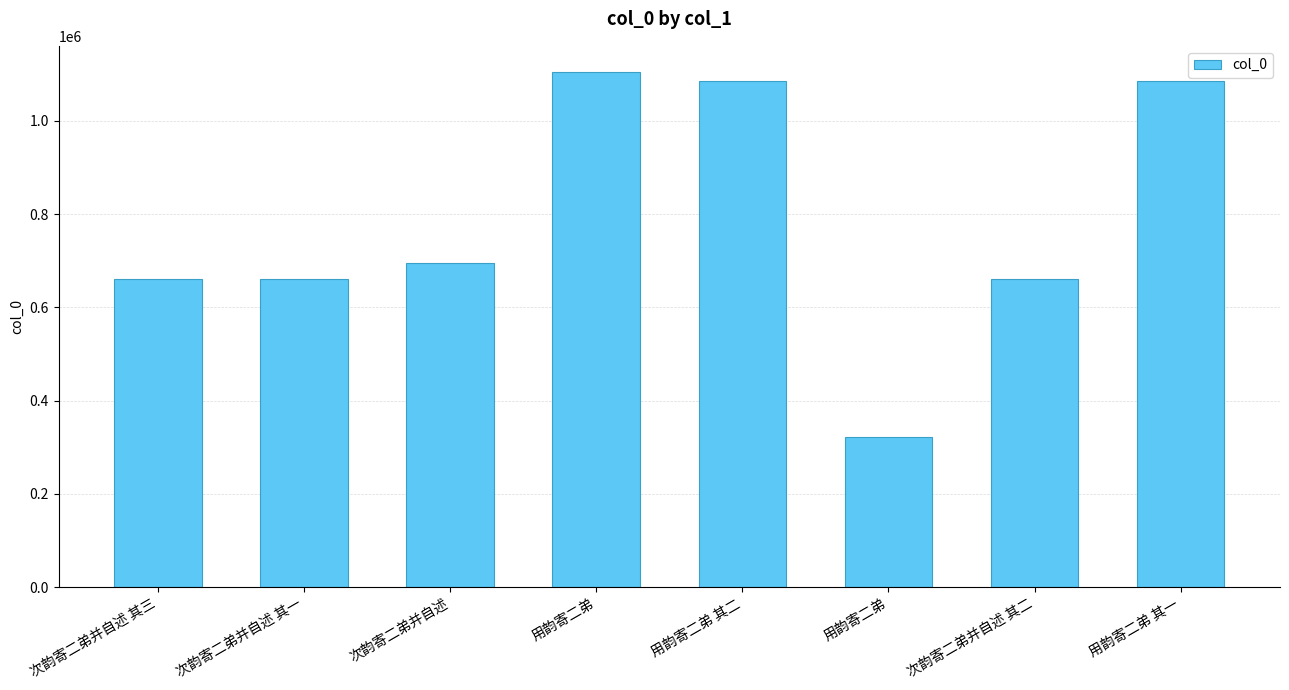

What is the minimum value shown in the chart?

321670